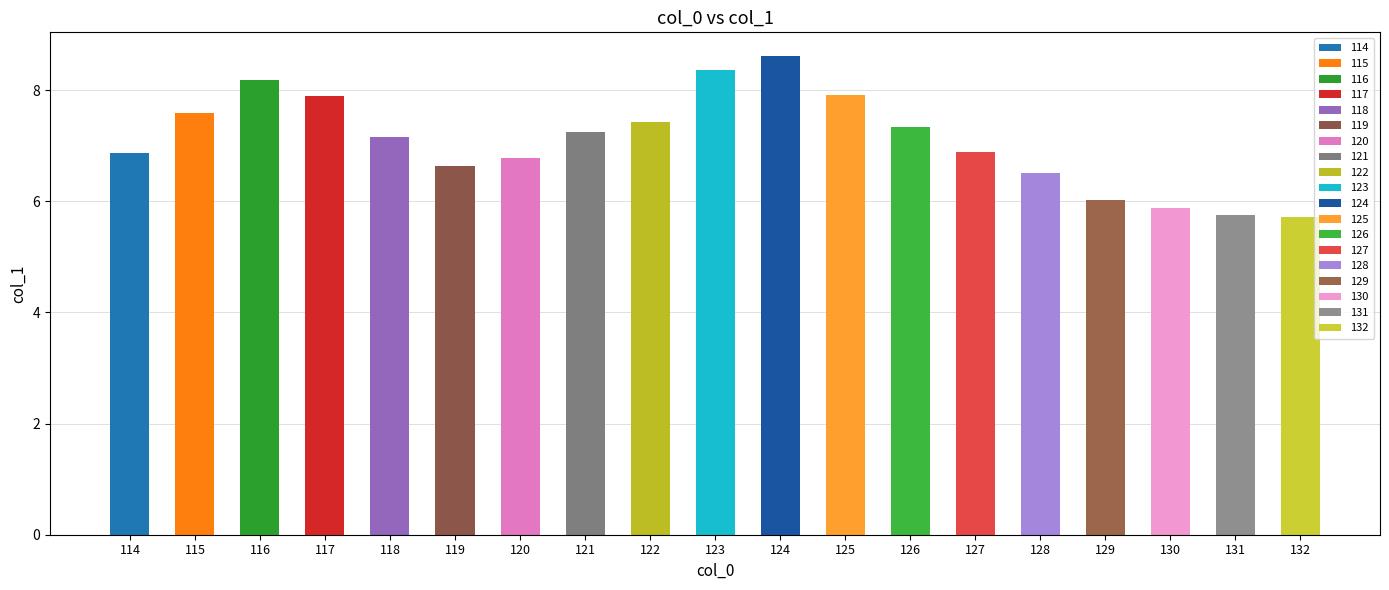

List the labels in order of value, largest first.

124, 123, 116, 125, 117, 115, 122, 126, 121, 118, 127, 114, 120, 119, 128, 129, 130, 131, 132